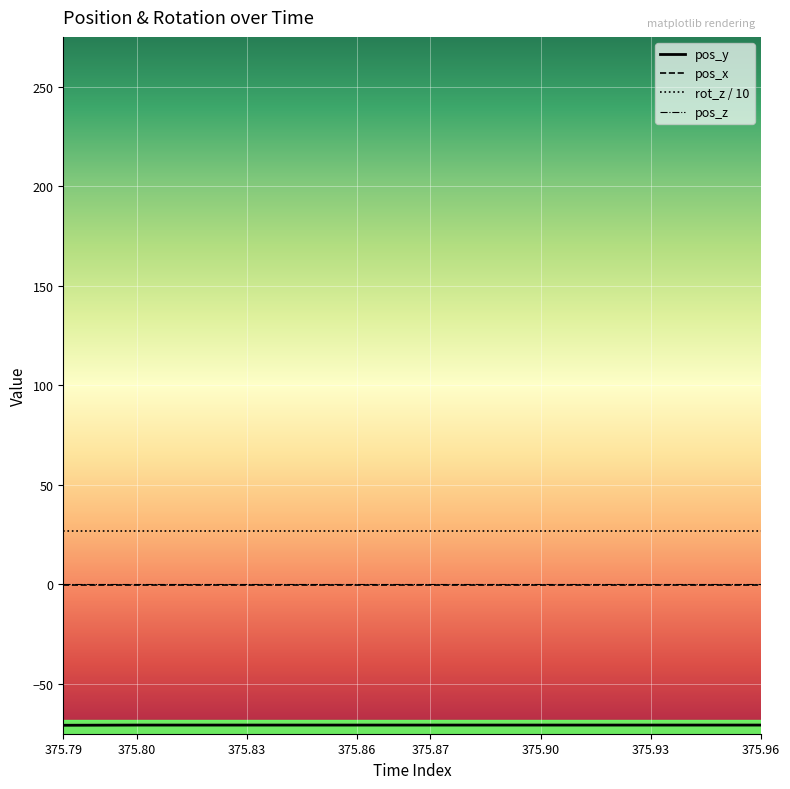

True or false: rot_z / 10 and pos_y intersect in this chart.

False